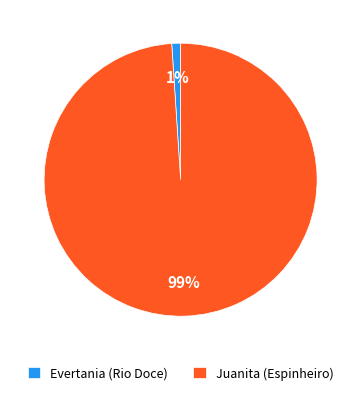

Is it true that Juanita (Espinheiro) is 86% of the pie?

False